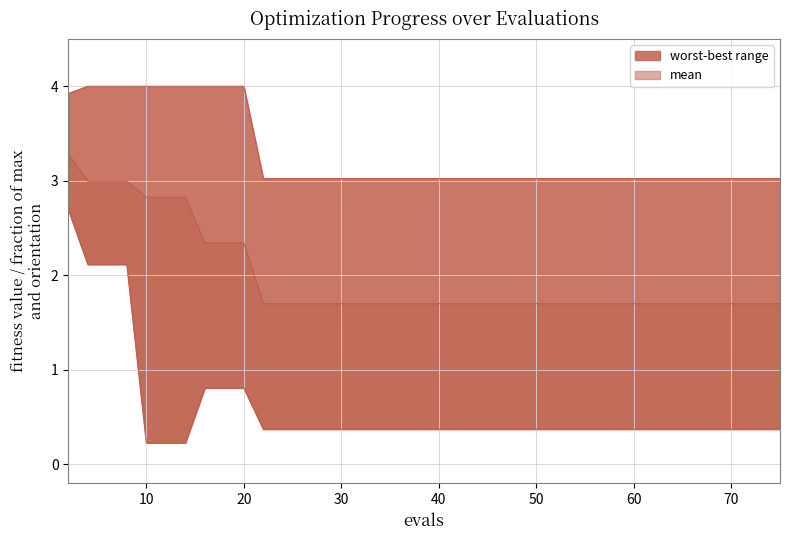

Reading left to right, what are all the values shown in this chart?

mean: 3.3	3.0	3.0	3.0	2.8	2.8	2.8	2.3	2.3	2.3	1.7	1.7	1.7	1.7	1.7	1.7	1.7	1.7	1.7	1.7	1.7	1.7	1.7	1.7	1.7	1.7	1.7	1.7	1.7	1.7	1.7	1.7	1.7	1.7	1.7	1.7	1.7	1.7	1.7	1.7
best: 2.7	2.1	2.1	2.1	0.2	0.2	0.2	0.8	0.8	0.8	0.4	0.4	0.4	0.4	0.4	0.4	0.4	0.4	0.4	0.4	0.4	0.4	0.4	0.4	0.4	0.4	0.4	0.4	0.4	0.4	0.4	0.4	0.4	0.4	0.4	0.4	0.4	0.4	0.4	0.4
worst: 3.9	4.0	4.0	4.0	4.0	4.0	4.0	4.0	4.0	4.0	3.0	3.0	3.0	3.0	3.0	3.0	3.0	3.0	3.0	3.0	3.0	3.0	3.0	3.0	3.0	3.0	3.0	3.0	3.0	3.0	3.0	3.0	3.0	3.0	3.0	3.0	3.0	3.0	3.0	3.0